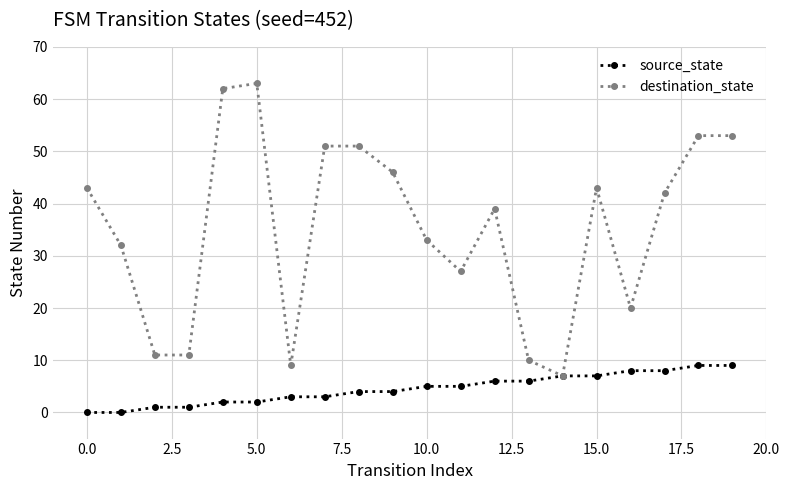

Which series has the widest spread of values?

destination_state